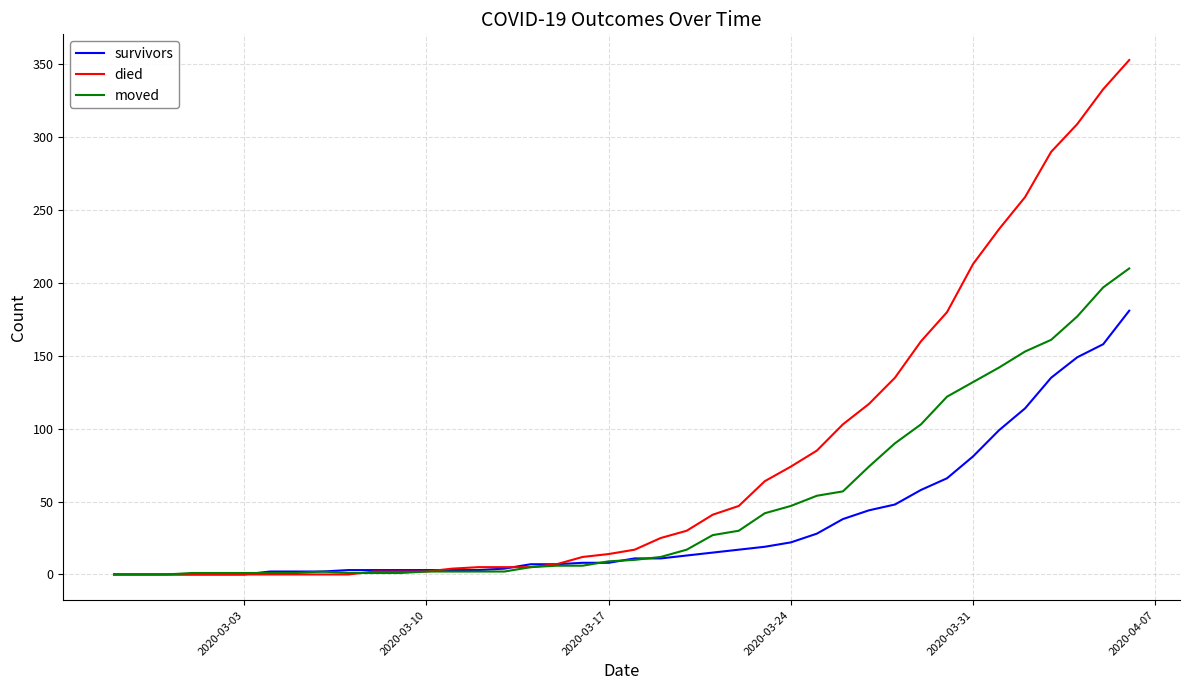

What is the difference between the maximum and second lowest values in the survivors series?

181